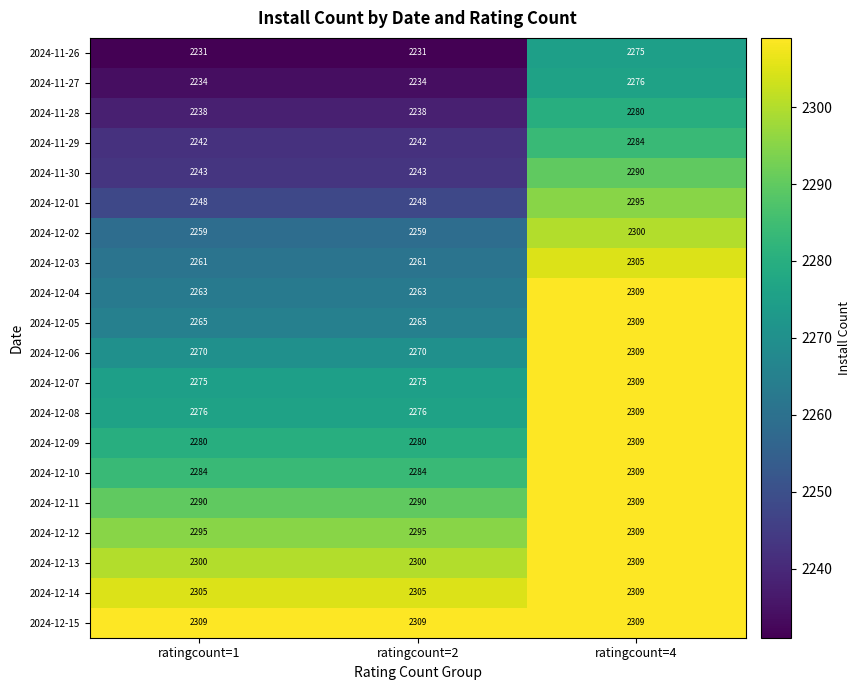

At which category is the sum across all series the highest?

ratingcount=4